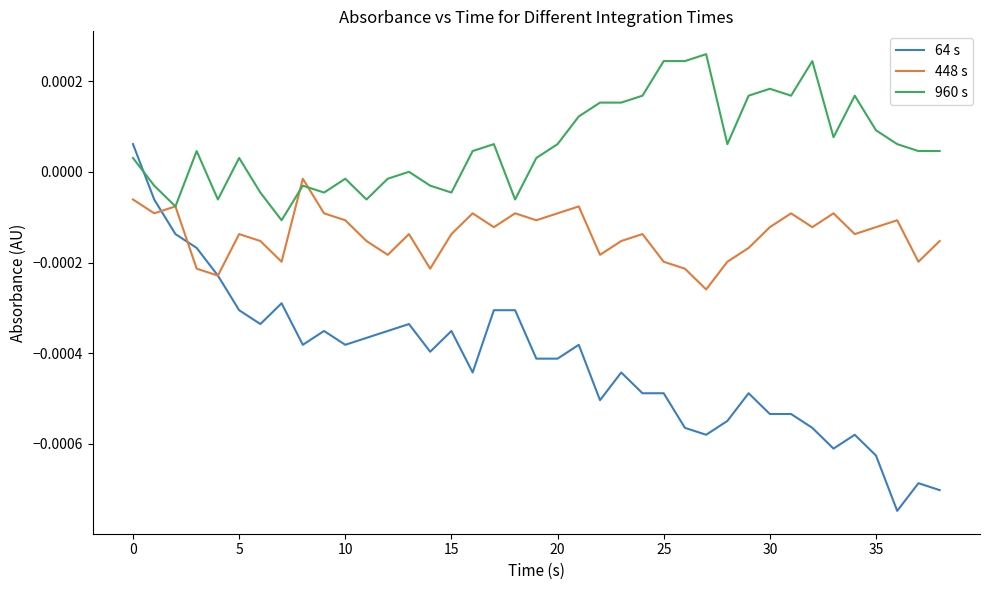

True or false: 960 s and 64 s cross at least once.

True